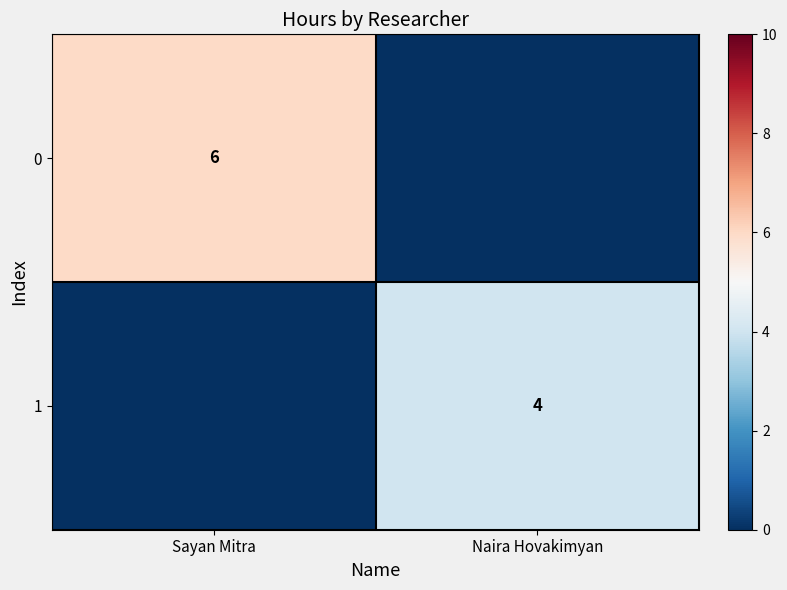

Is the value of 1 at Naira Hovakimyan greater than the value of 0 at Sayan Mitra?

No